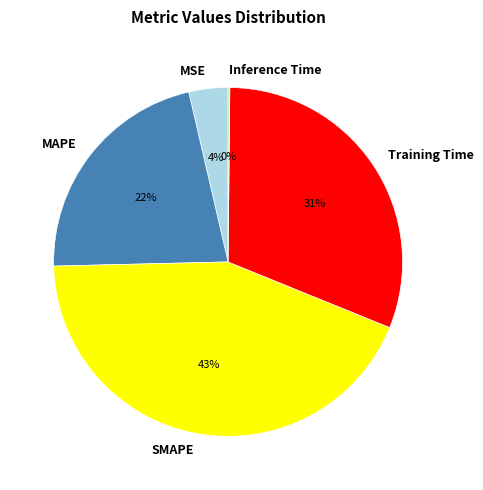

To the nearest percent, what is the difference between the MSE and Training Time slice percentages?

27%